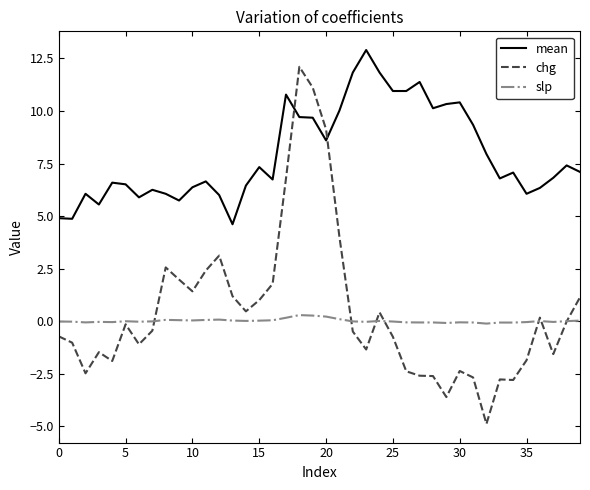

True or false: mean and slp cross at least once.

False